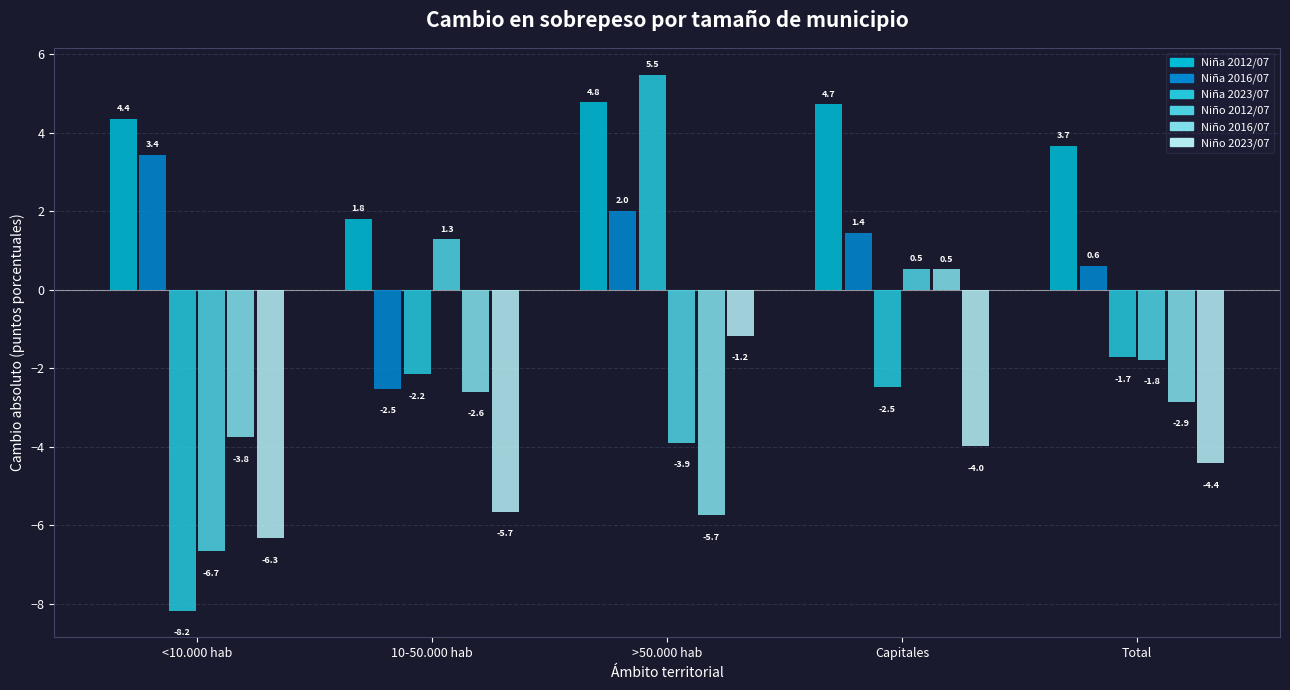

What position from the right is >50.000 hab?

3